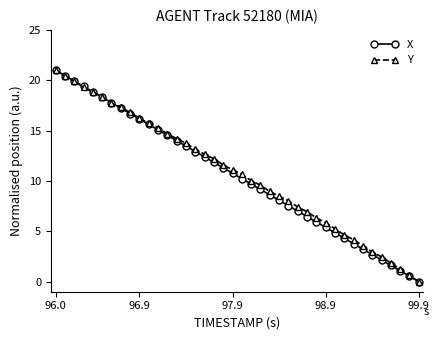

Does the chart display data point markers on the line(s)?

Yes